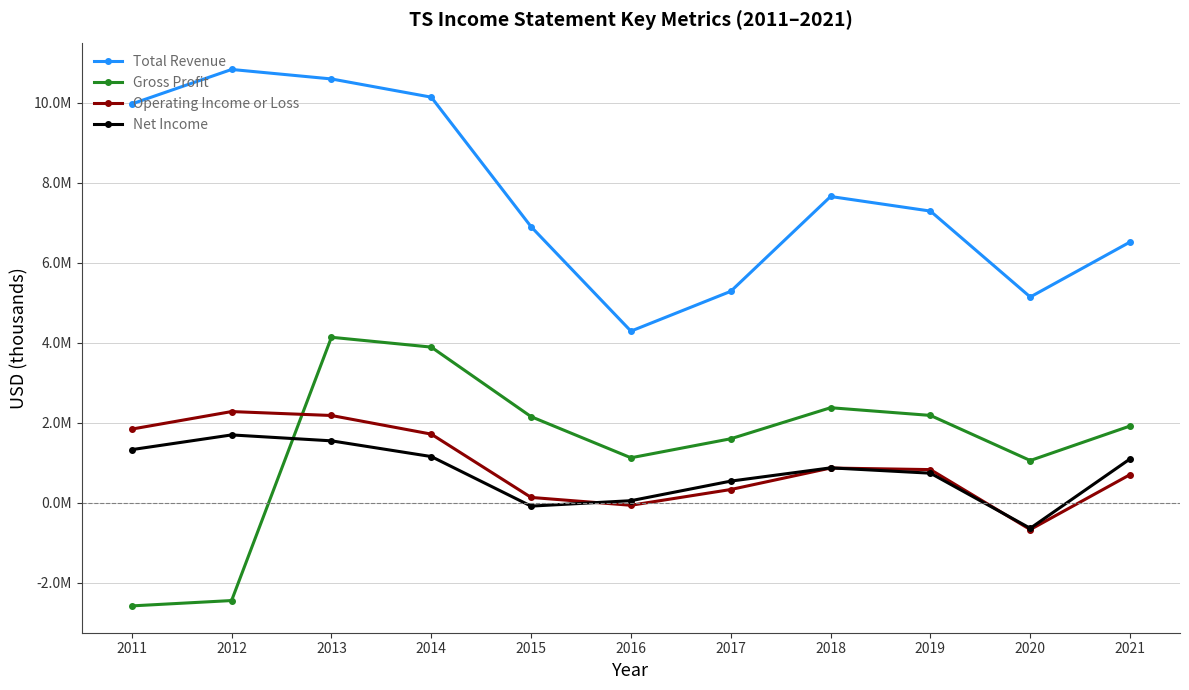

What are all the series names shown in the legend?

Total Revenue, Gross Profit, Operating Income or Loss, Net Income